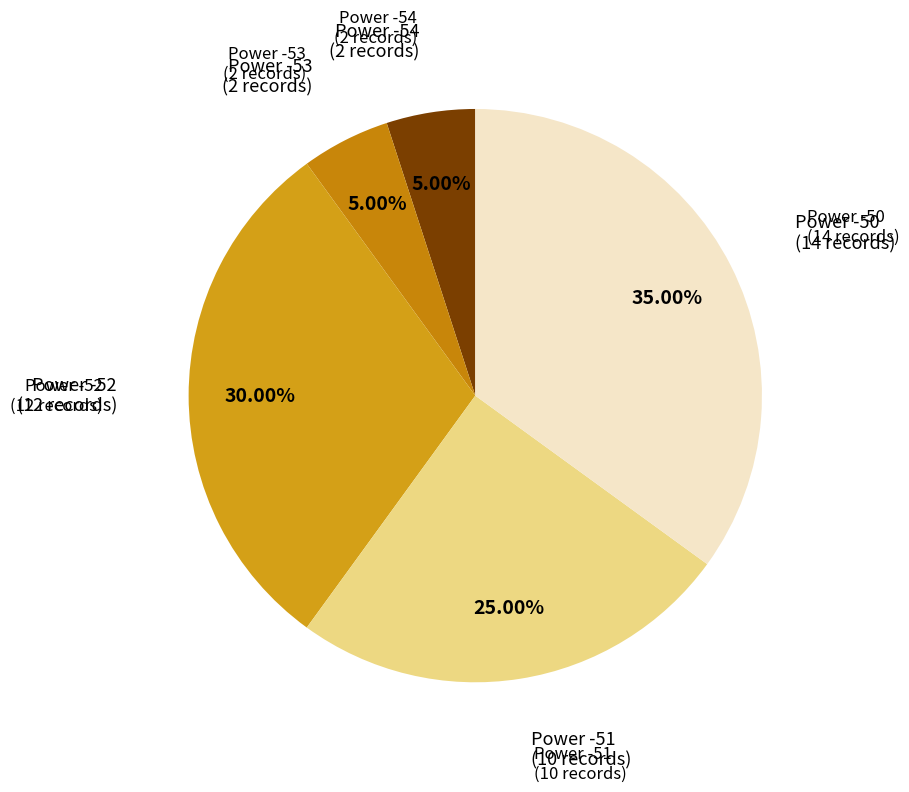

Is there any slice that represents more than half of the pie?

No